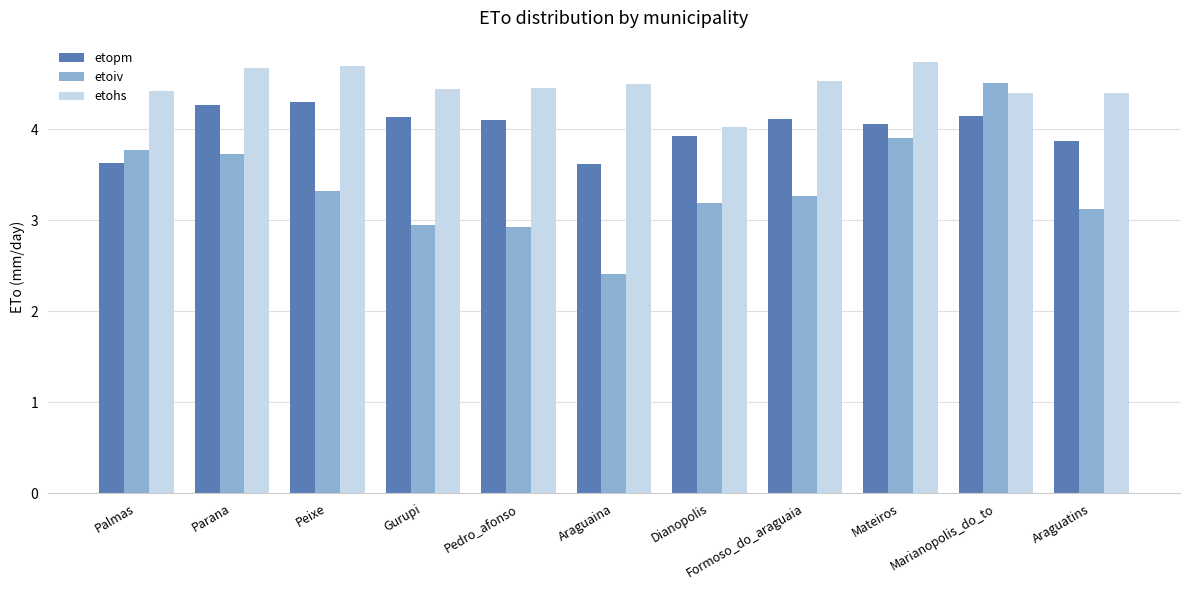

The etohs series shows 4.5 at Pedro_afonso. True or false?

True